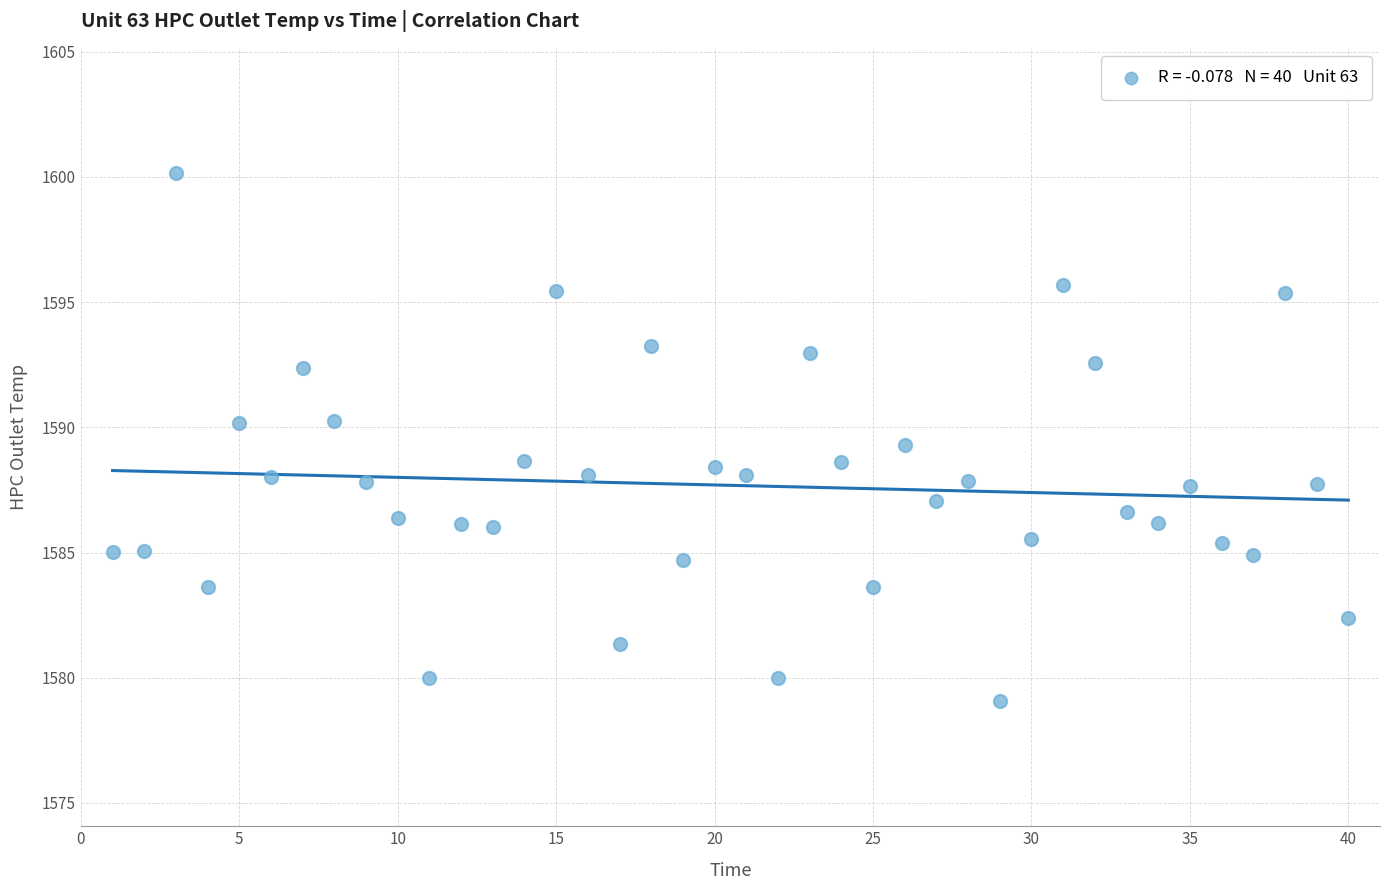

What is the range of X values (max minus min)?

39.0